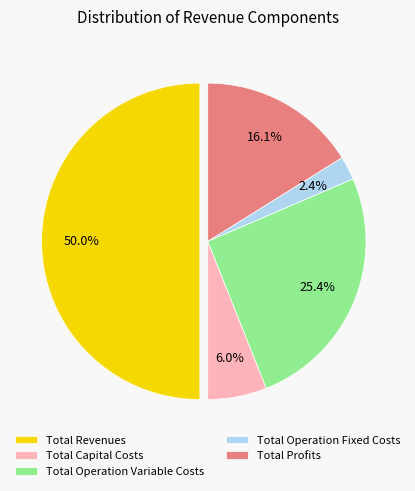

Which slice is the smallest?

Total Operation Fixed Costs